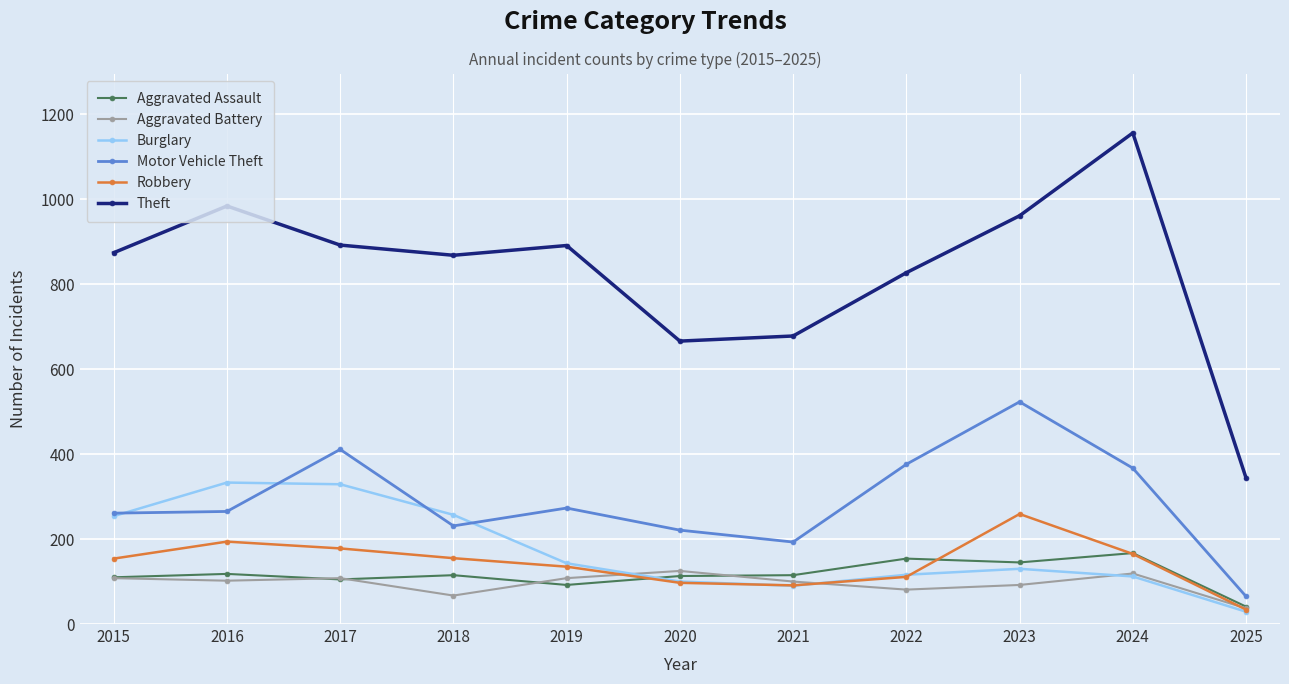

Which series has the largest total across all categories?

Theft